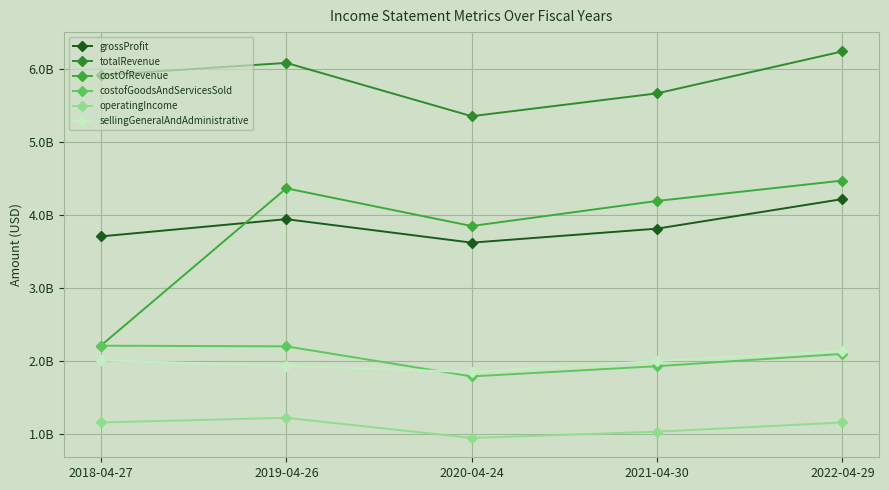

At which label does costOfRevenue first exceed 4195000000?

2019-04-26